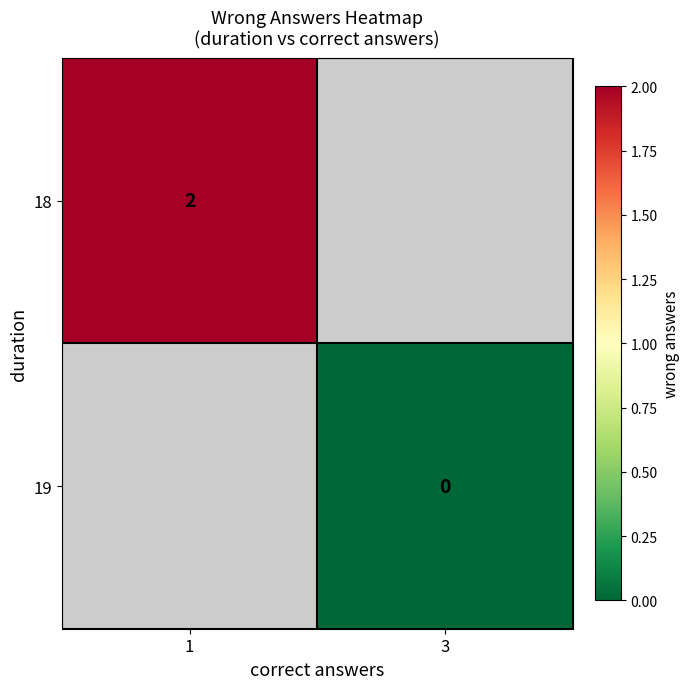

Between 3 and 1, which is larger?

1